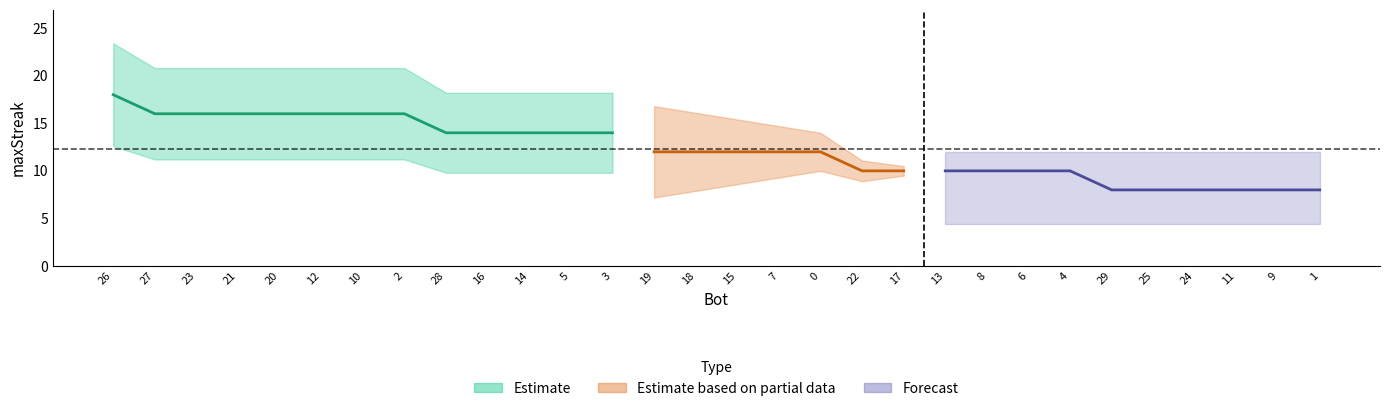

How many data points does each series have?

30